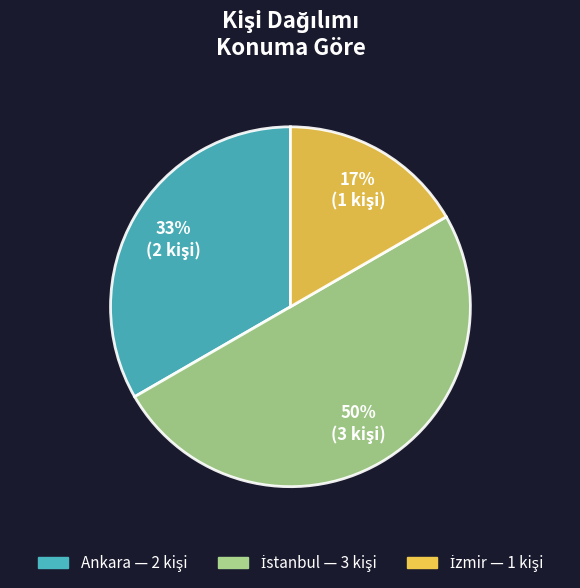

To the nearest percent, what is the average slice percentage?

33%